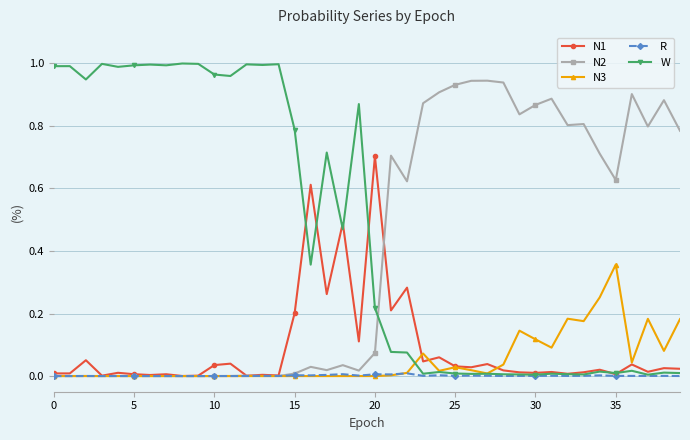

Which series has the largest range (max minus min)?

W